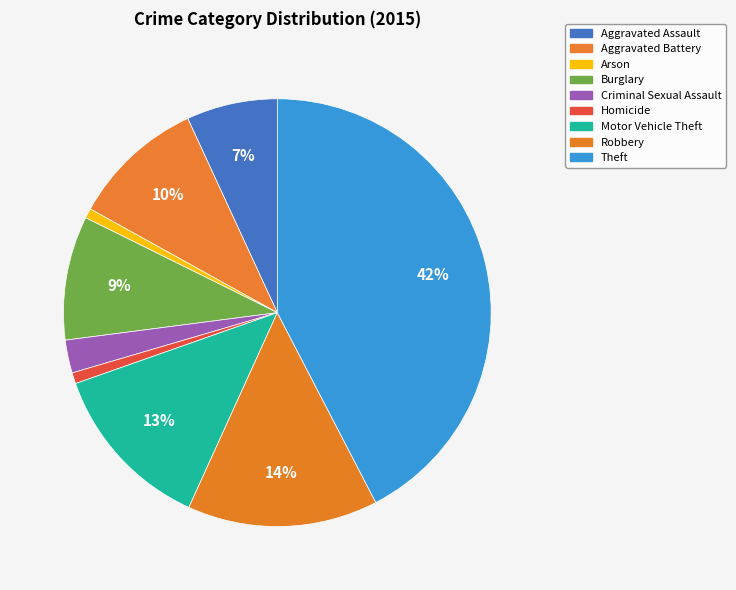

What is the largest slice in the pie chart?

Theft